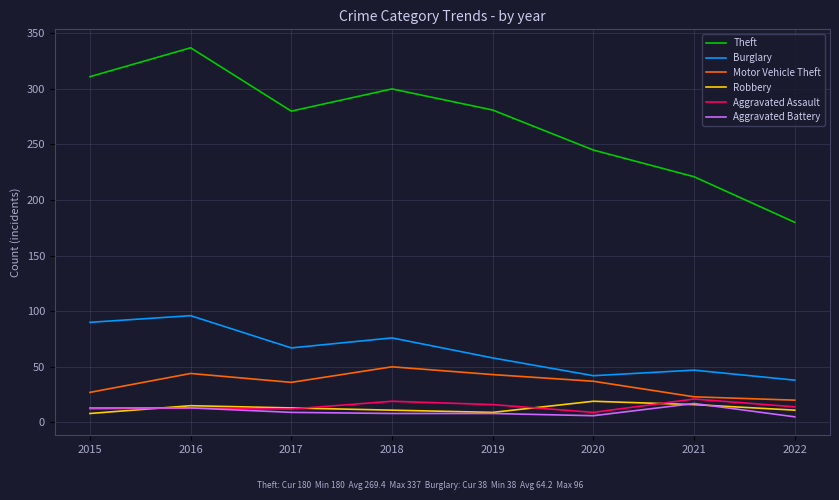

Is it true that Burglary equals 30 at 2016?

False